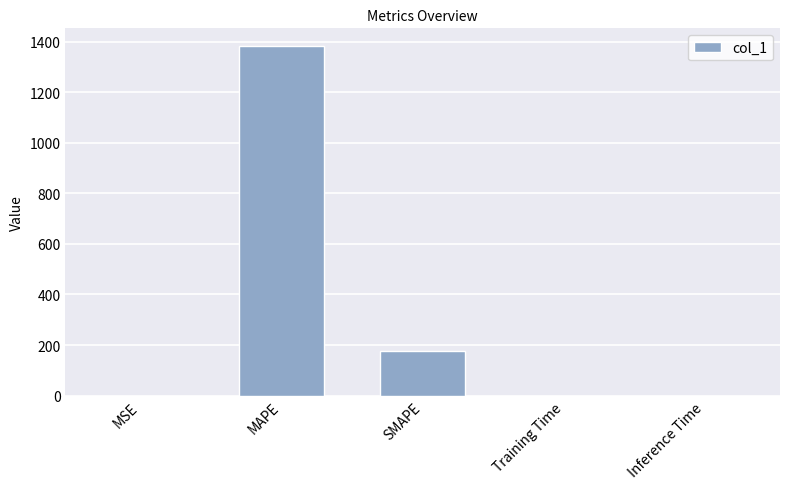

Are the bars grouped side by side (vs. stacked)?

No